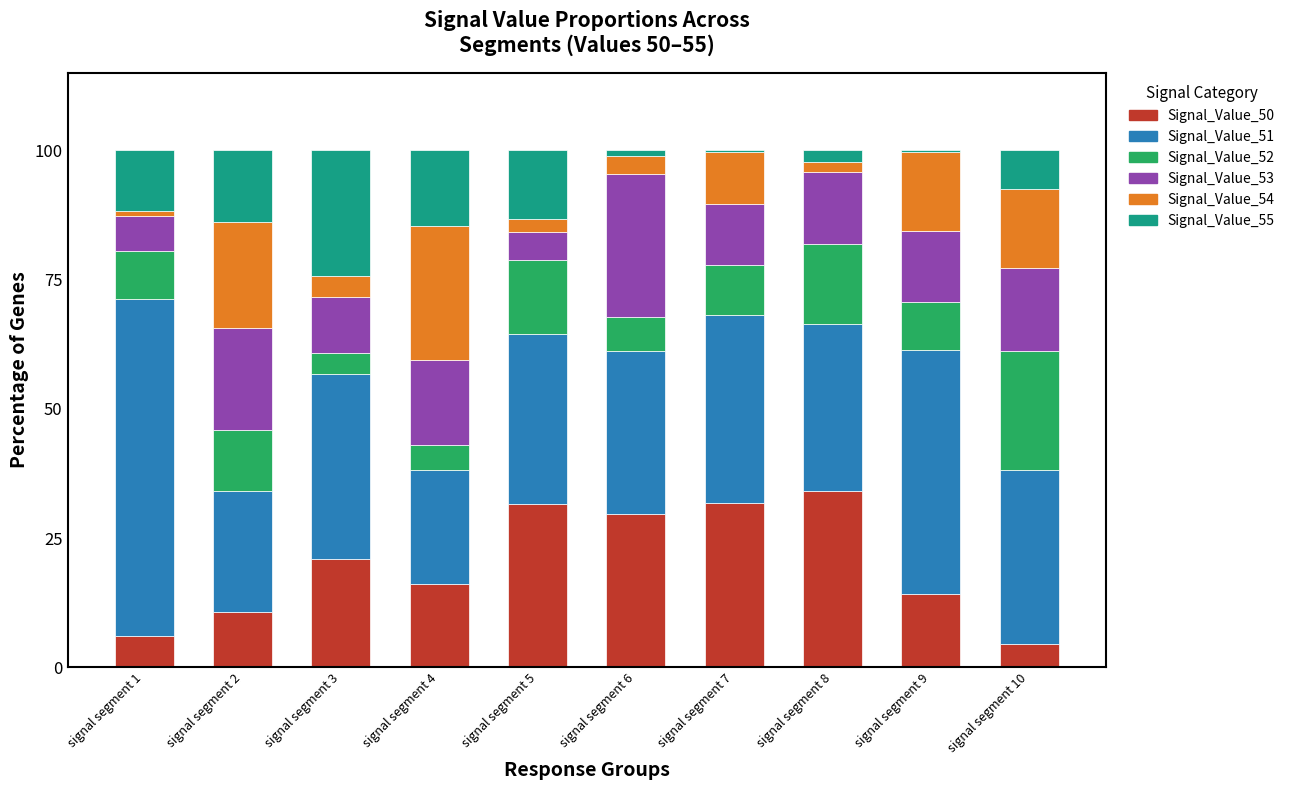

What is the total value across all series at signal segment 2?

100.0